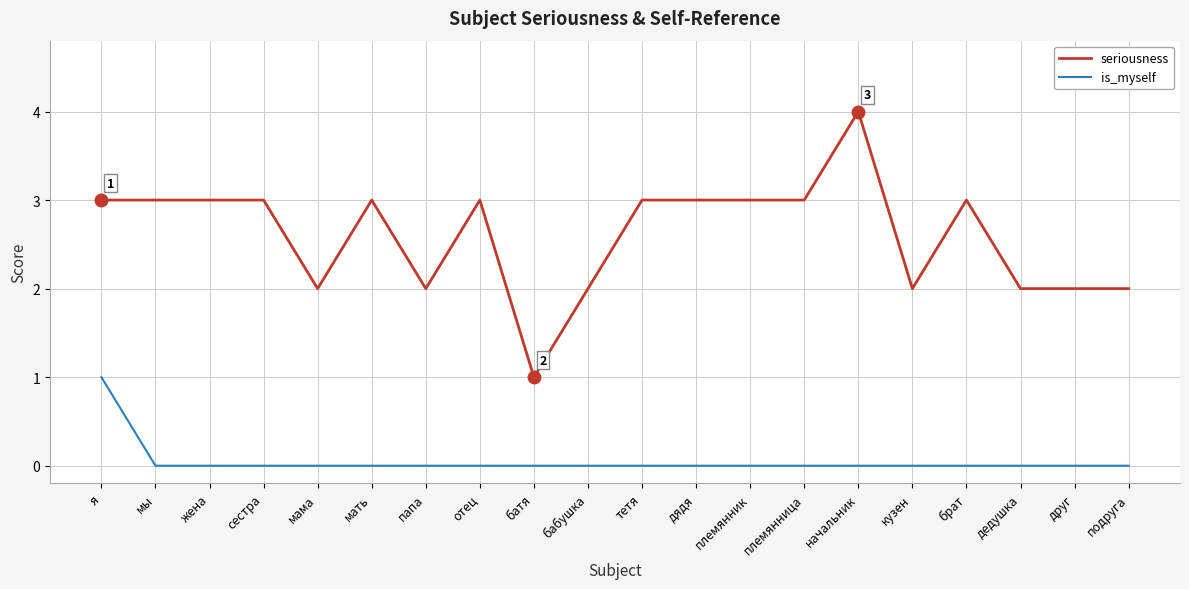

Which series has the largest total across all categories?

seriousness